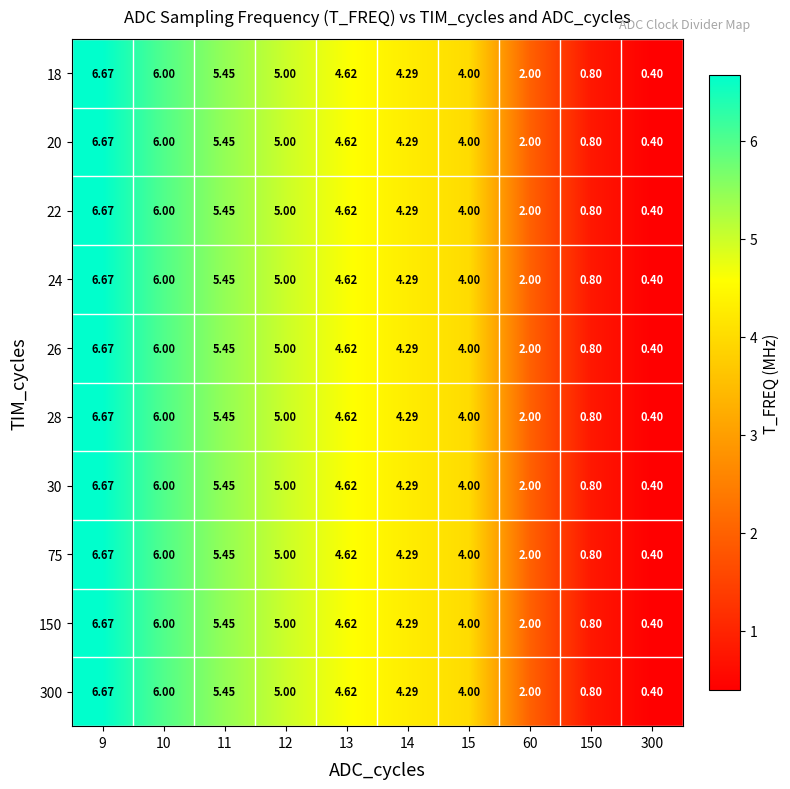

Is the value of 22 at 9 greater than the value of 24 at 14?

Yes